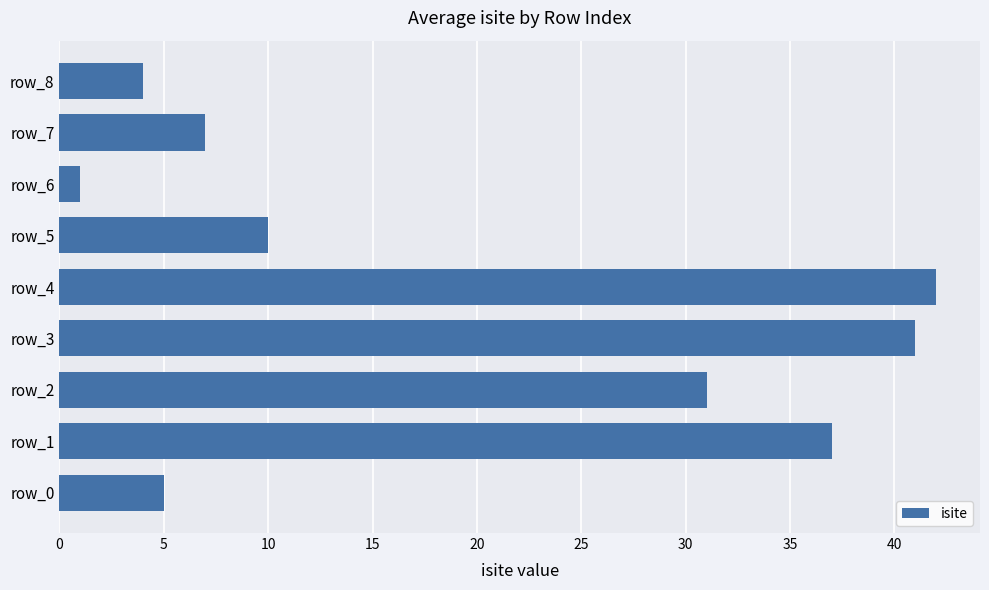

Reading top to bottom, extract all data points from this chart.

row_8=4	row_7=7	row_6=1	row_5=10	row_4=42	row_3=41	row_2=31	row_1=37	row_0=5